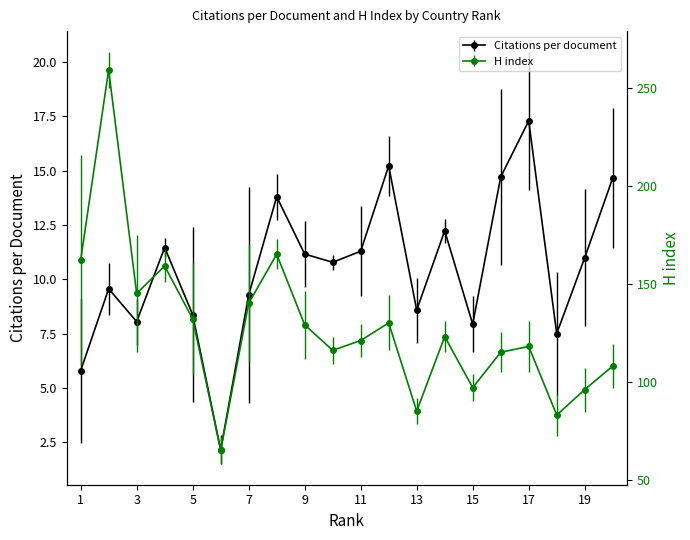

How many data points does each series have?

20